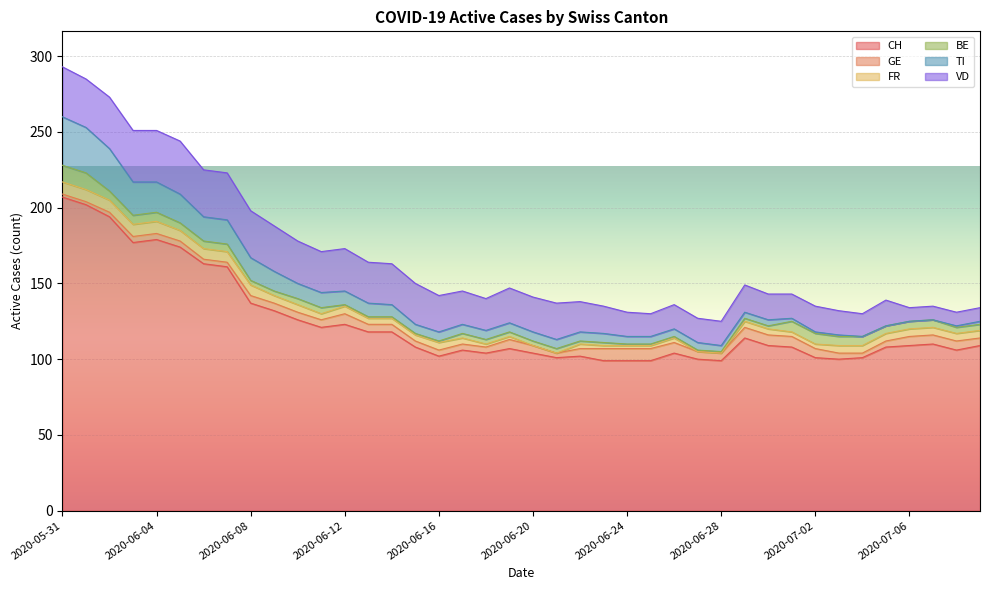

Rank the series at 2020-07-09 from highest to lowest value.

CH, VD, GE, FR, BE, TI